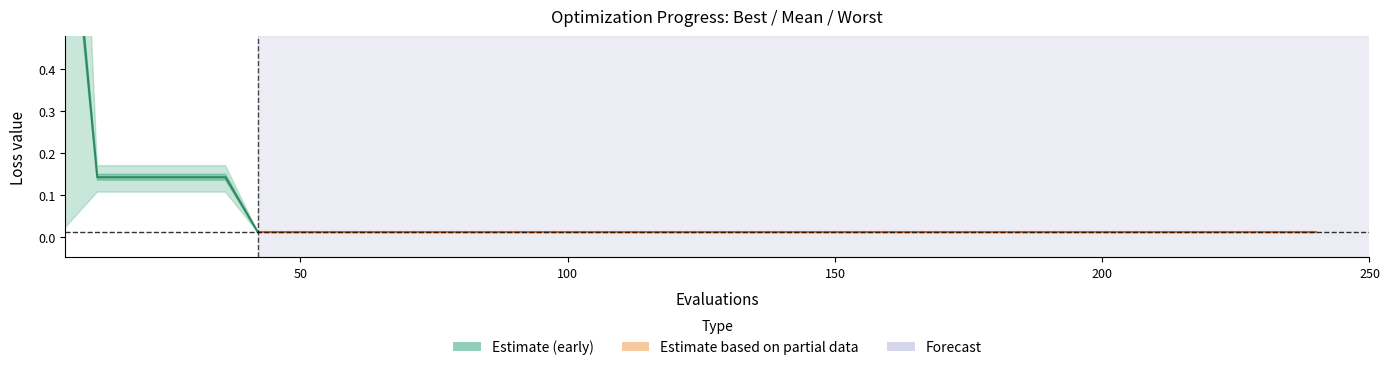

How many categories are shown in the chart?

40